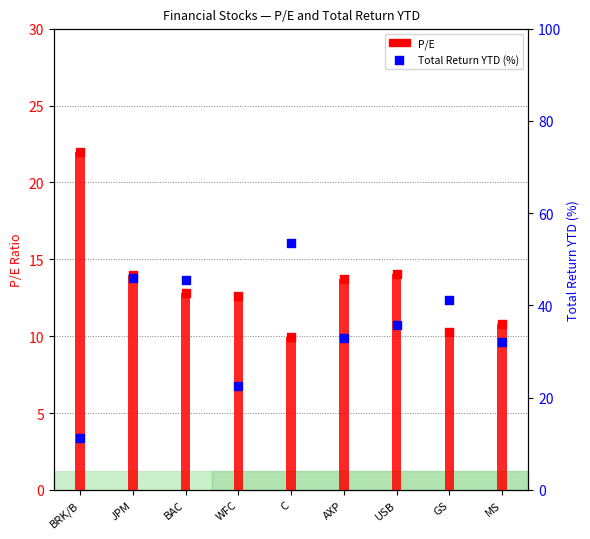

What are all the series names shown in the legend?

P/E, Total Return YTD